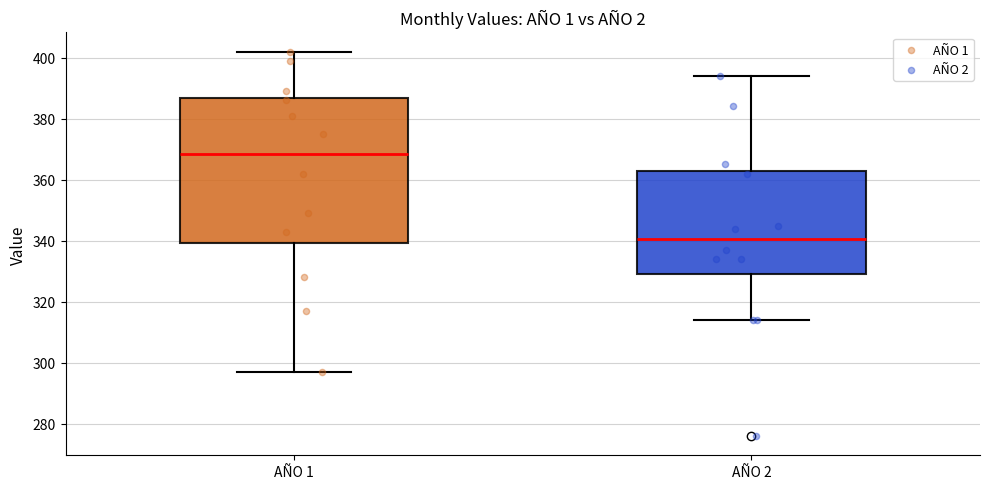

Comparing the boxes themselves (not the whiskers), which one is the tallest?

AÑO 1